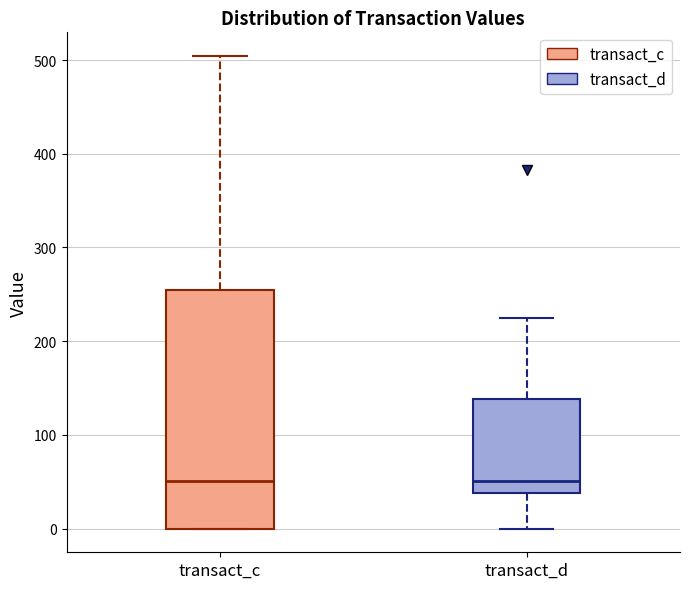

Reading left to right, read every box against the y-axis: the position of its median line, the range the box covers, and the ends of its whiskers. The values are not printed on the chart, so give them approximately, as read against the axis.

transact_c: median 50, box 0 to 260, whiskers 0 to 500
transact_d: median 50, box 40 to 140, whiskers 0 to 220